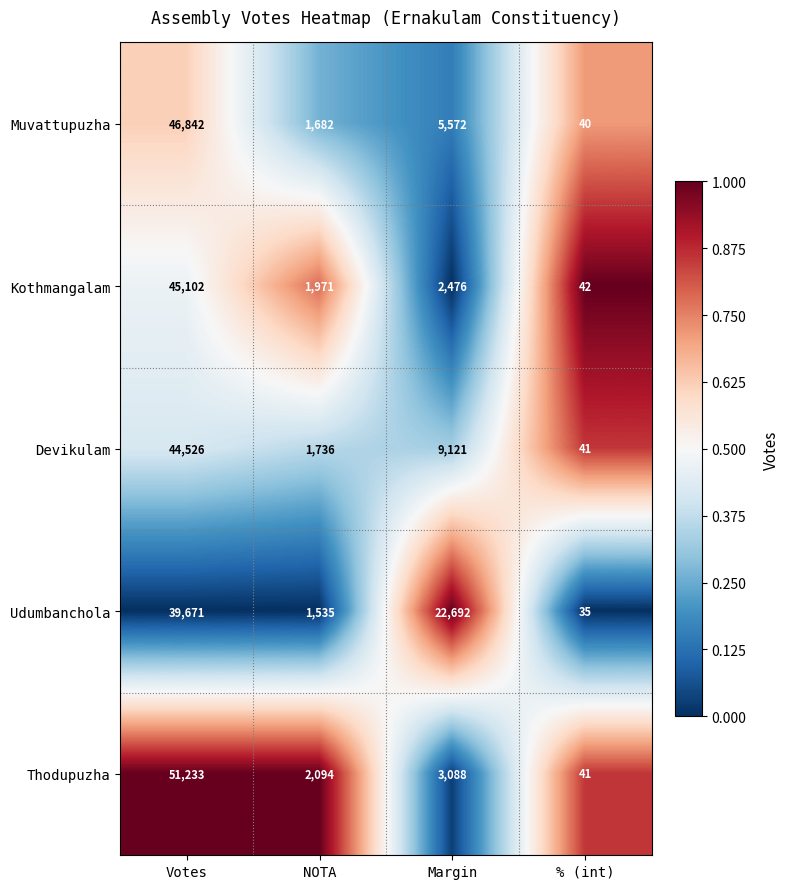

What is the average value of the Devikulam series?

13856